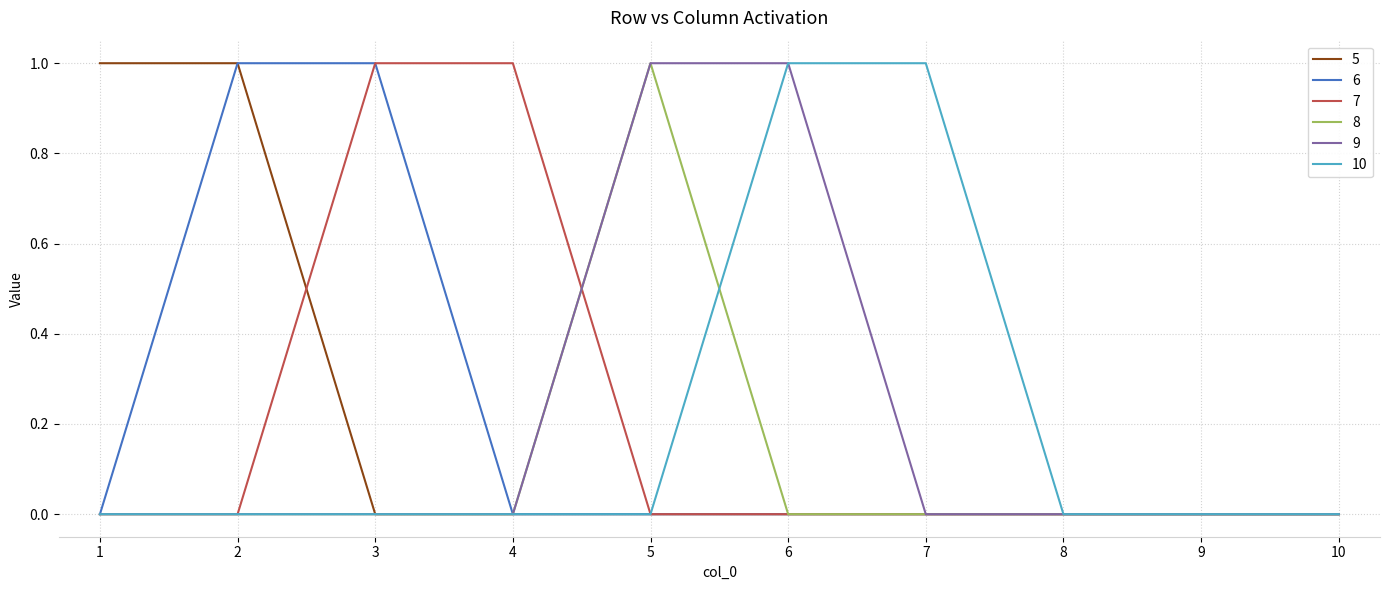

The 5 series shows 0 at 9. True or false?

True